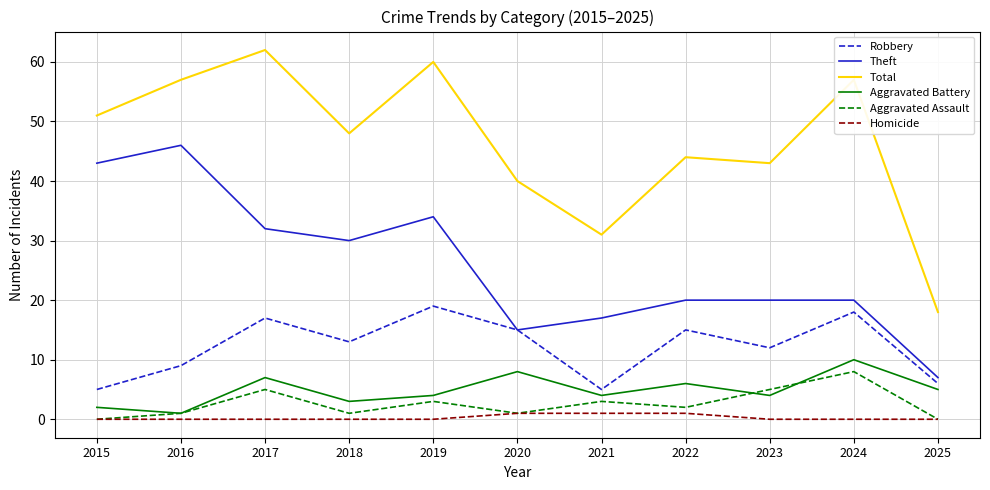

Reading left to right, transcribe all the data shown in this chart.

Robbery: 2015=5	2016=9	2017=17	2018=13	2019=19	2020=15	2021=5	2022=15	2023=12	2024=18	2025=6
Theft: 2015=43	2016=46	2017=32	2018=30	2019=34	2020=15	2021=17	2022=20	2023=20	2024=20	2025=7
Total: 2015=51	2016=57	2017=62	2018=48	2019=60	2020=40	2021=31	2022=44	2023=43	2024=57	2025=18
Aggravated Battery: 2015=2	2016=1	2017=7	2018=3	2019=4	2020=8	2021=4	2022=6	2023=4	2024=10	2025=5
Aggravated Assault: 2015=0	2016=1	2017=5	2018=1	2019=3	2020=1	2021=3	2022=2	2023=5	2024=8	2025=0
Homicide: 2015=0	2016=0	2017=0	2018=0	2019=0	2020=1	2021=1	2022=1	2023=0	2024=0	2025=0